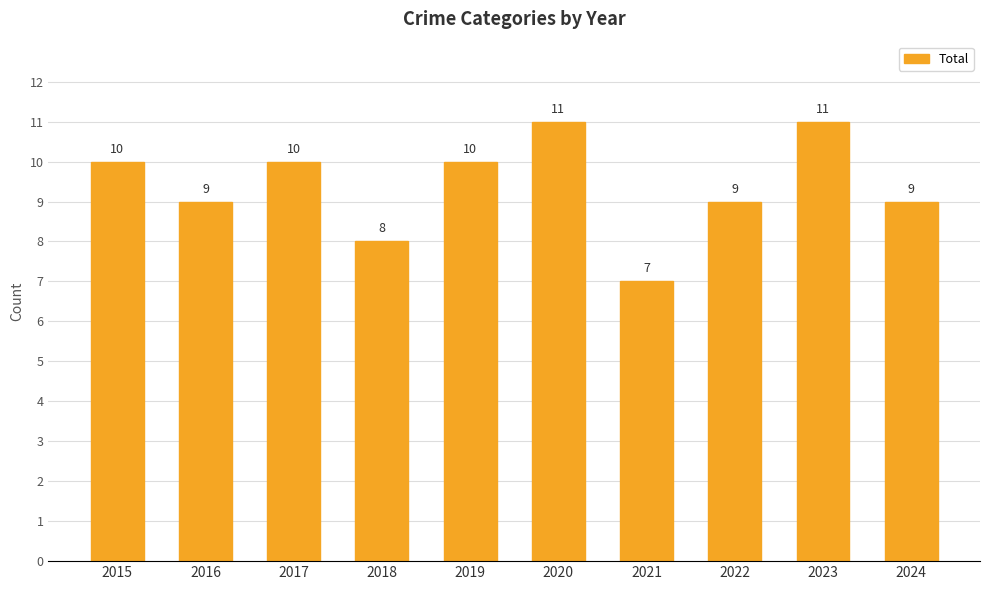

Reading left to right, list all the values displayed in this chart.

2015=10	2016=9	2017=10	2018=8	2019=10	2020=11	2021=7	2022=9	2023=11	2024=9